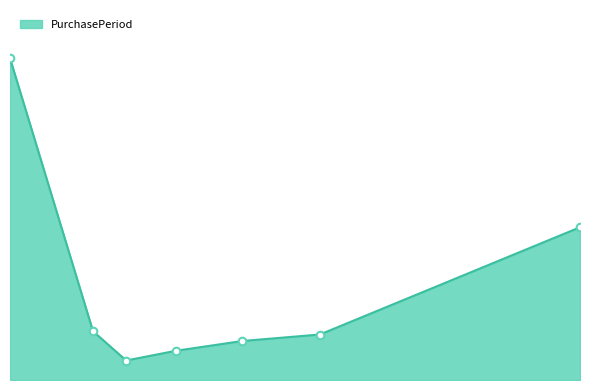

Does the chart have visible grid lines?

No